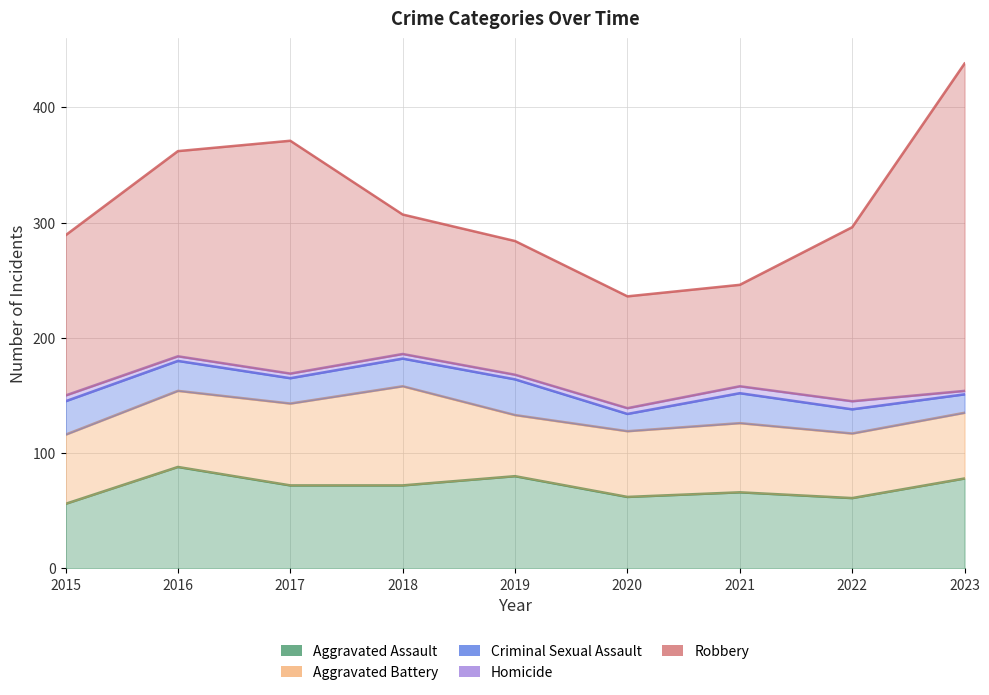

What is the spread (max minus min) of values at 2019?

112